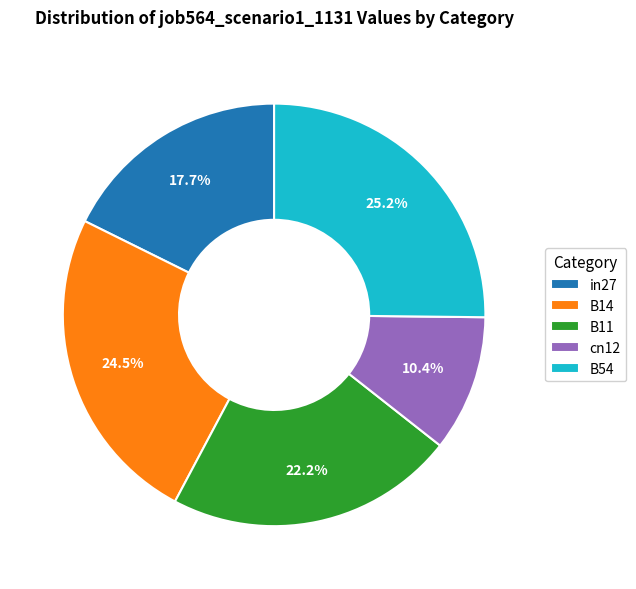

Rank the categories by value from highest to lowest.

B54, B14, B11, in27, cn12